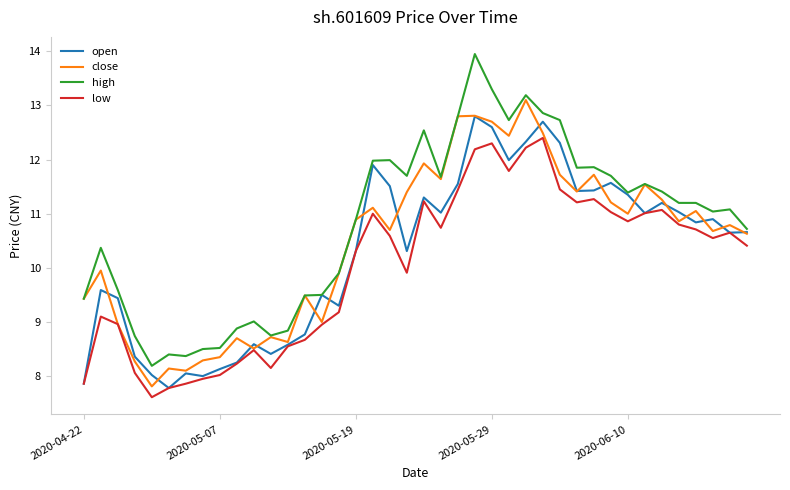

List the series in order of their peak value, lowest first.

low, open, close, high